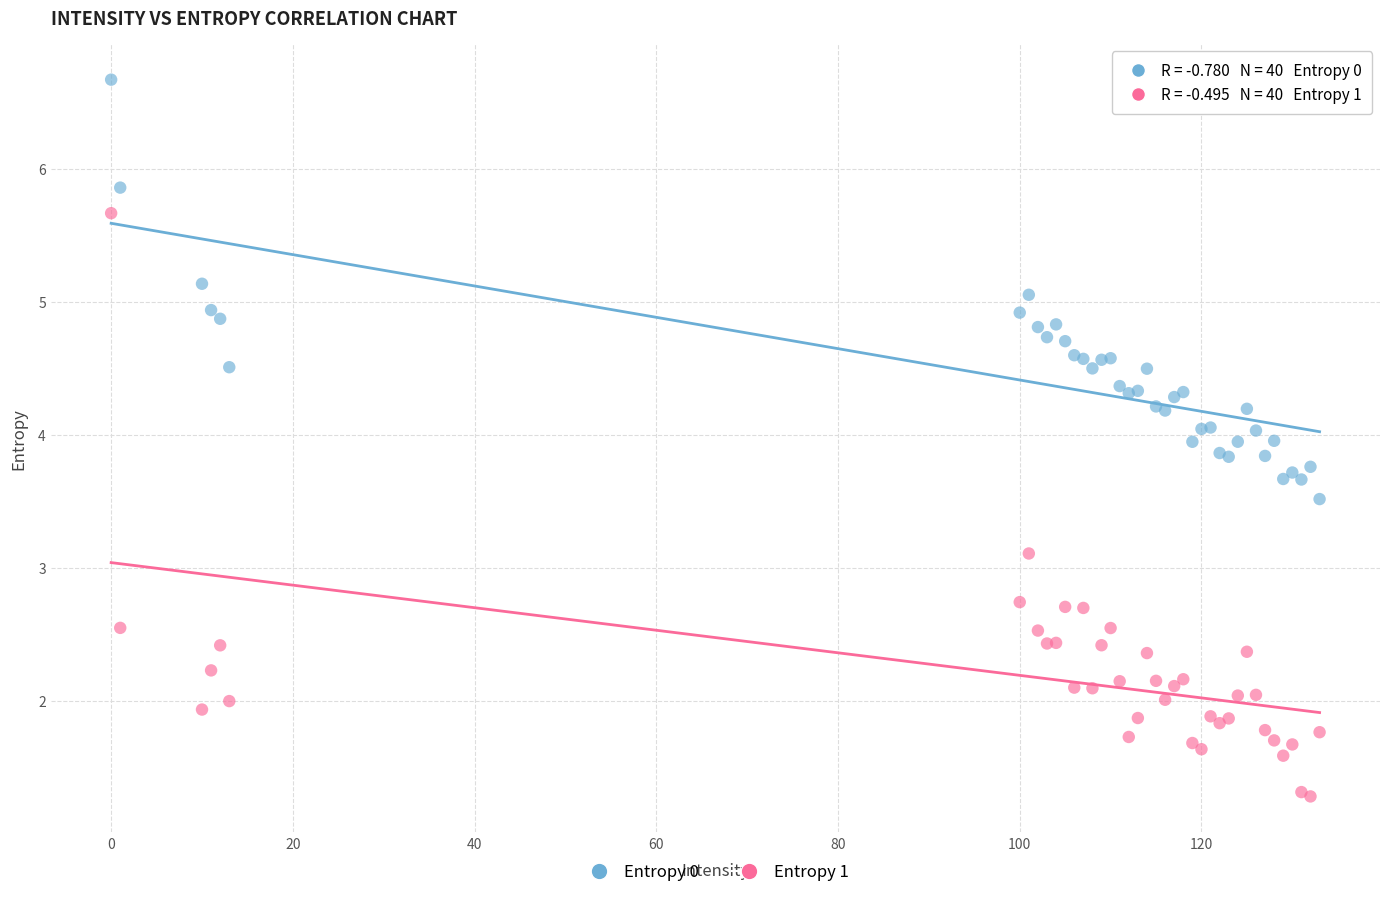

What are all the series names shown in the legend?

Entropy 0, Entropy 1